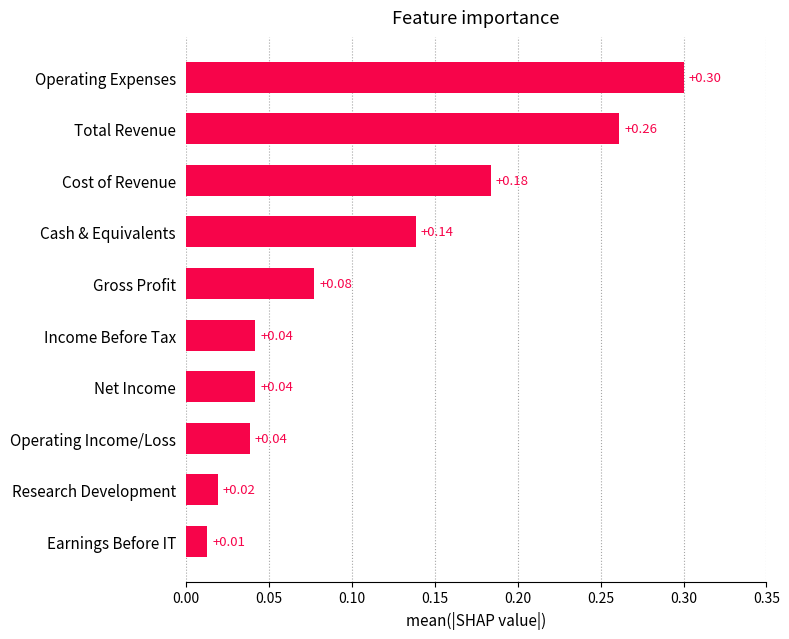

What is the greatest value displayed?

0.3